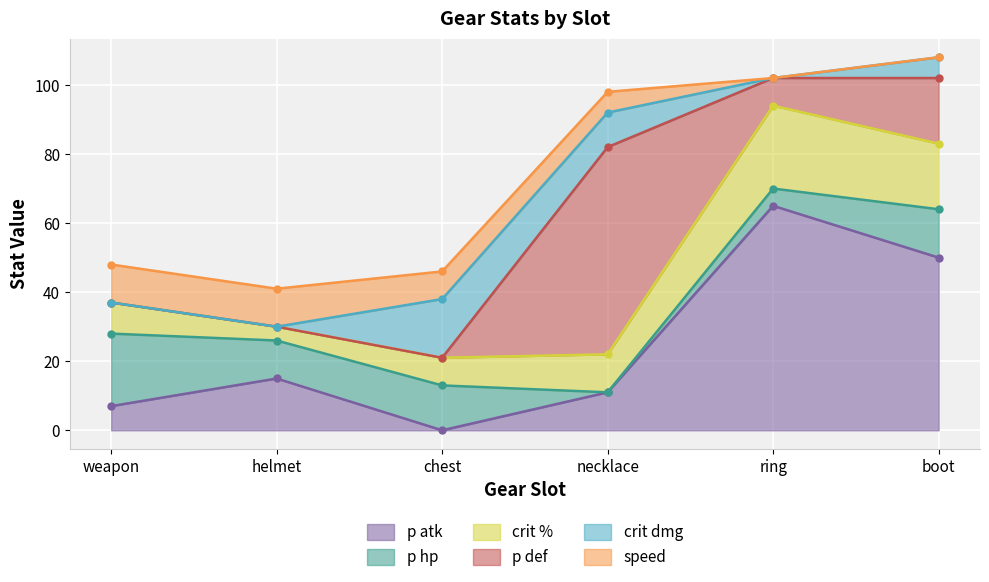

What is the label of the 6th point from the left?

boot